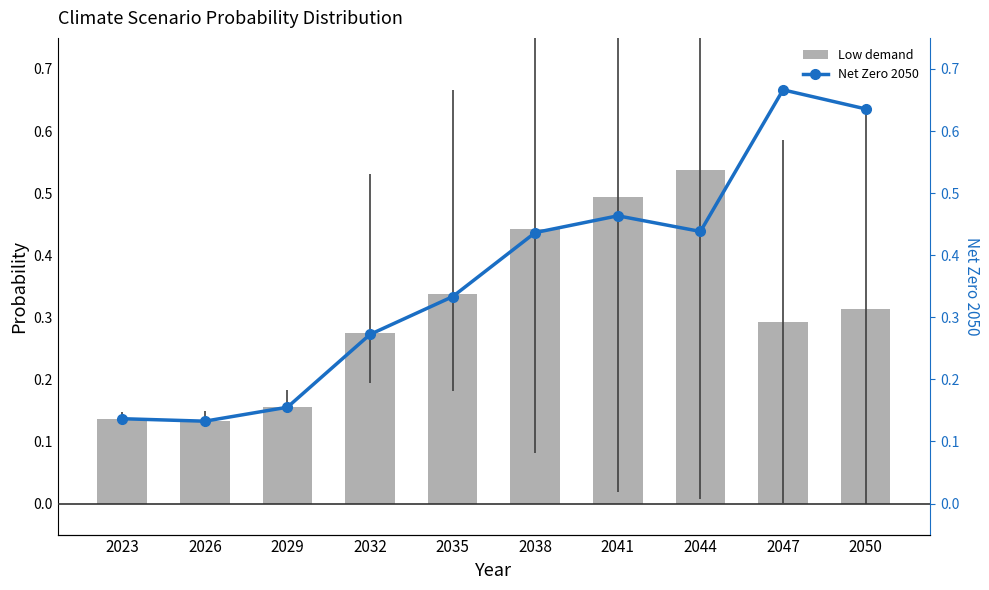

Rank the series by their average value, from lowest to highest.

Low demand, Net Zero 2050